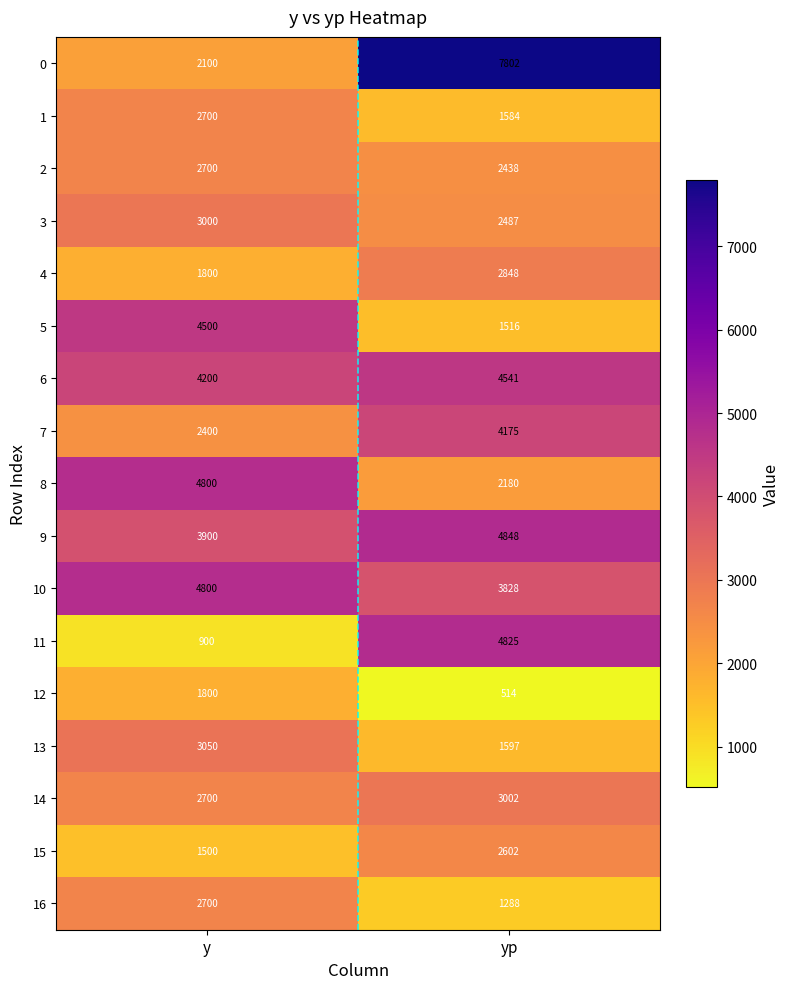

True or false: 1 has a value of 419 at yp.

False